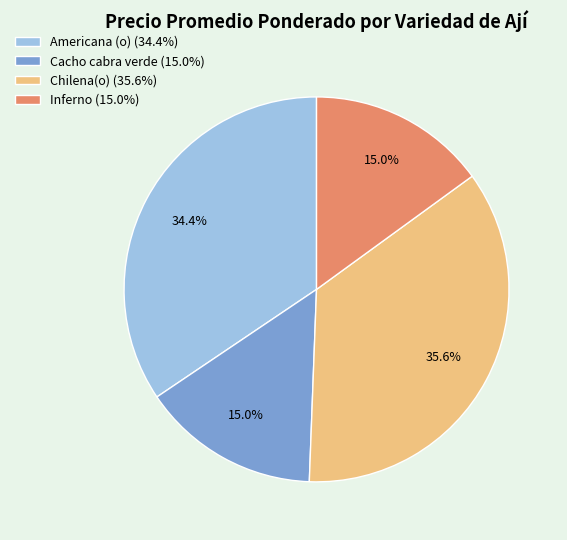

Does Chilena(o) (35.6%) account for over 50% of the chart?

No